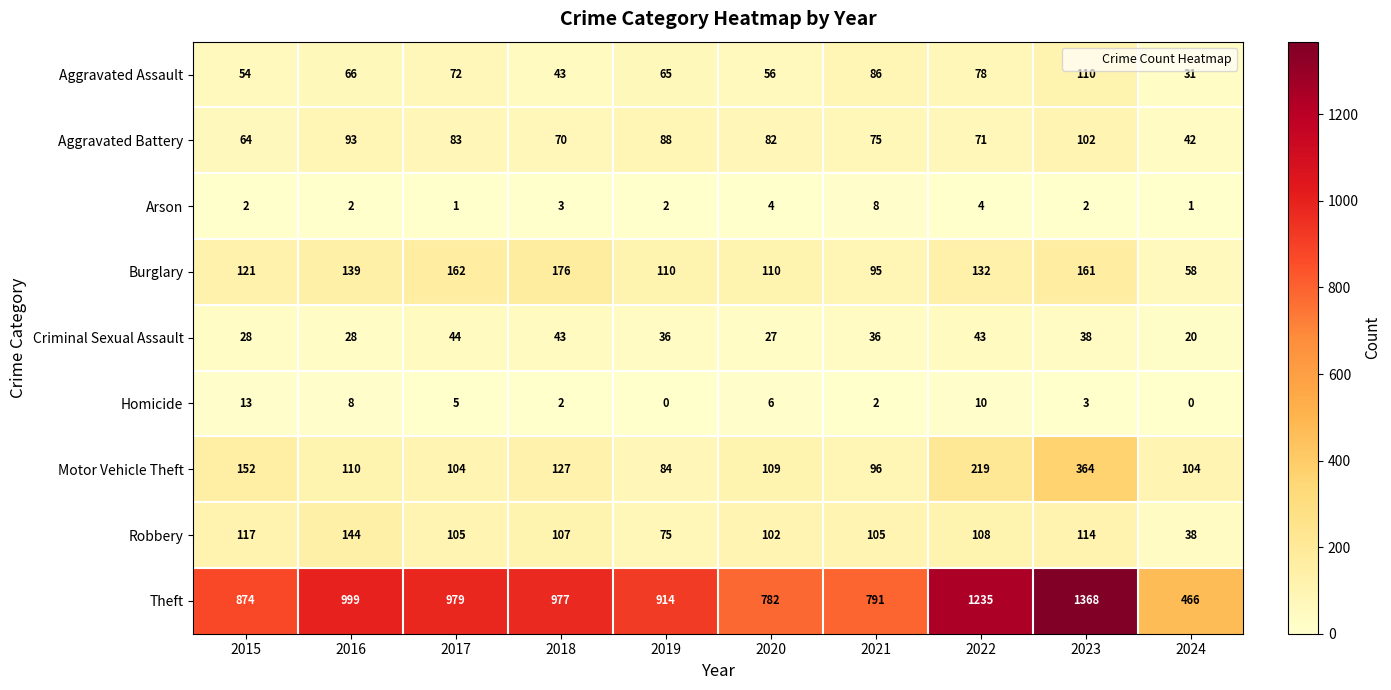

Where is Theft nearest to the value 917?

2019